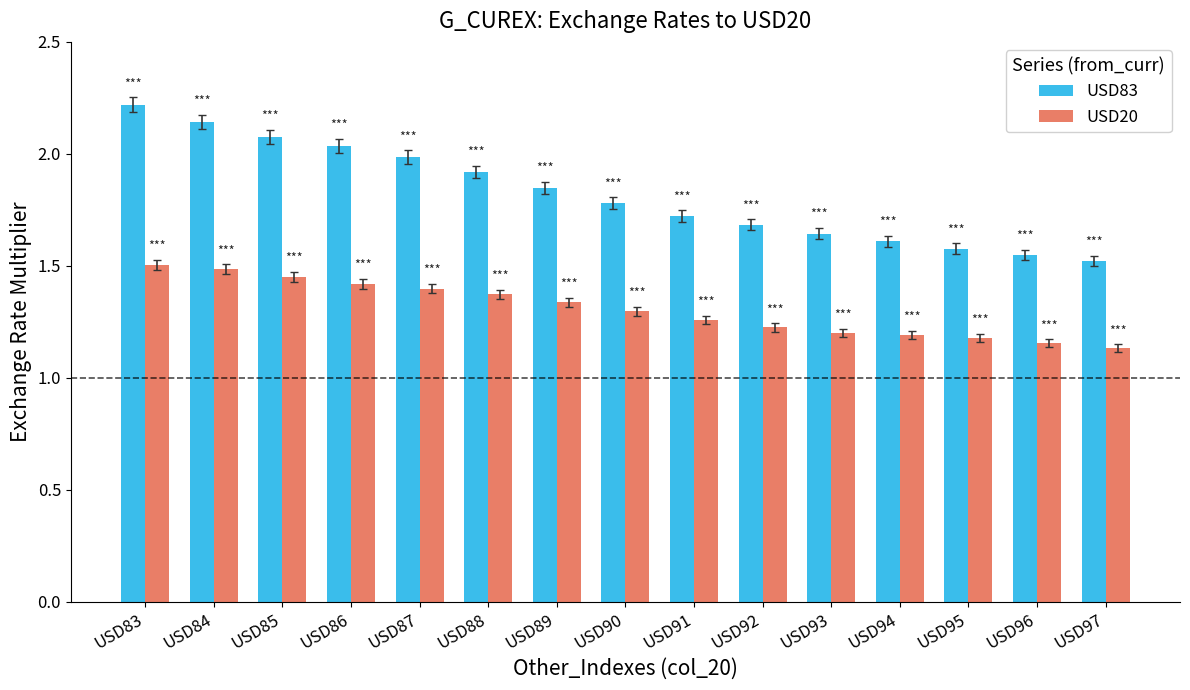

What is the difference between the maximum and minimum values in the USD83 series?

0.7